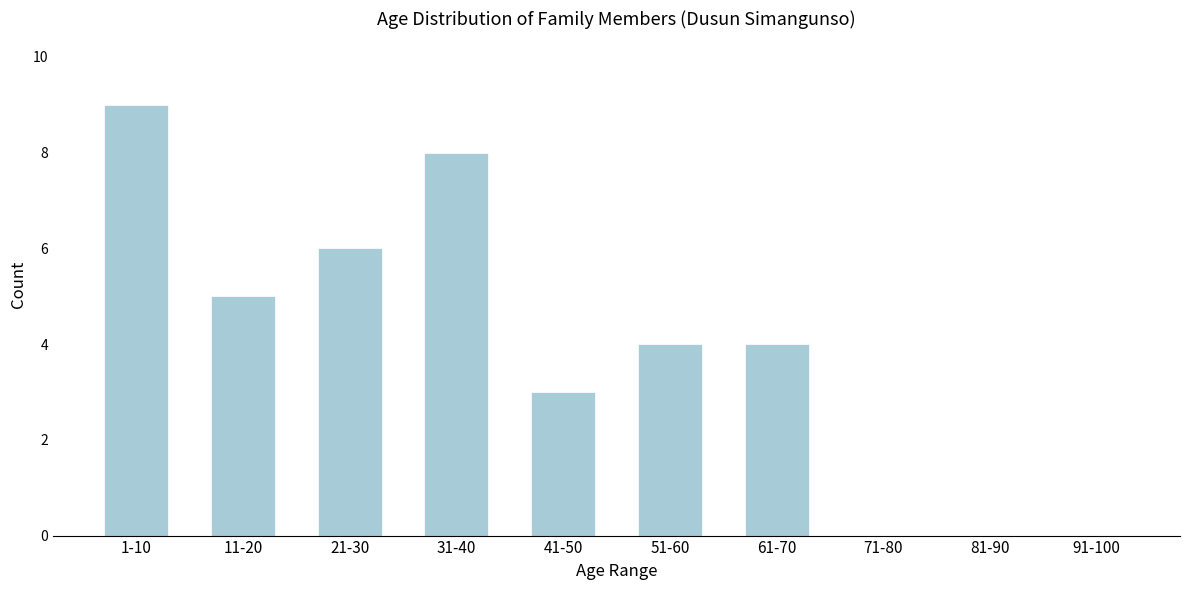

Reading left to right, extract all data points from this chart.

1-10=9	11-20=5	21-30=6	31-40=8	41-50=3	51-60=4	61-70=4	71-80=0	81-90=0	91-100=0